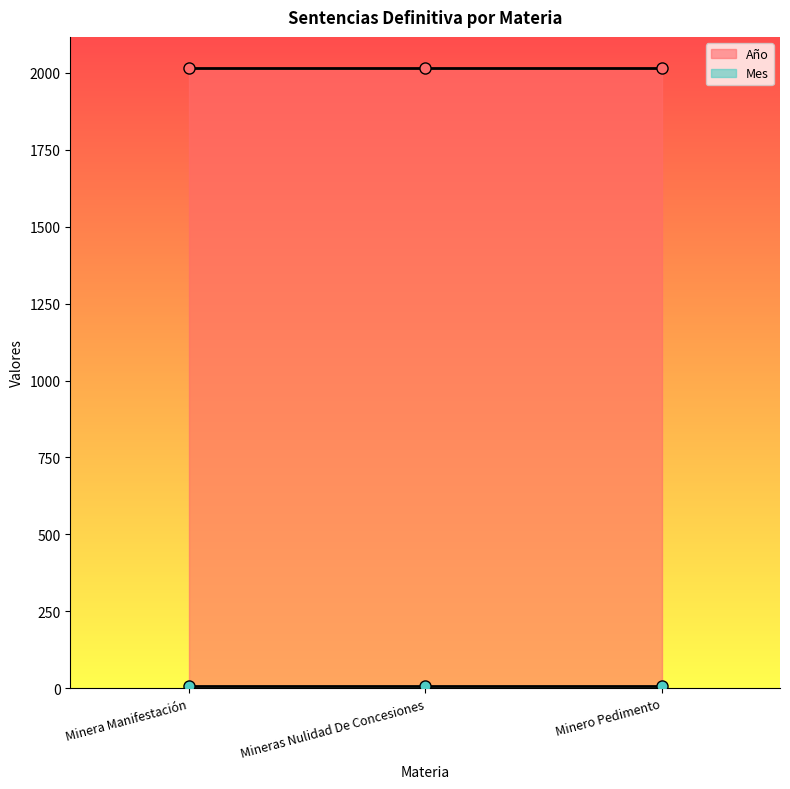

Reading right to left, list all the values displayed in this chart.

Año: 2017	2017	2017
Mes: 8	8	8